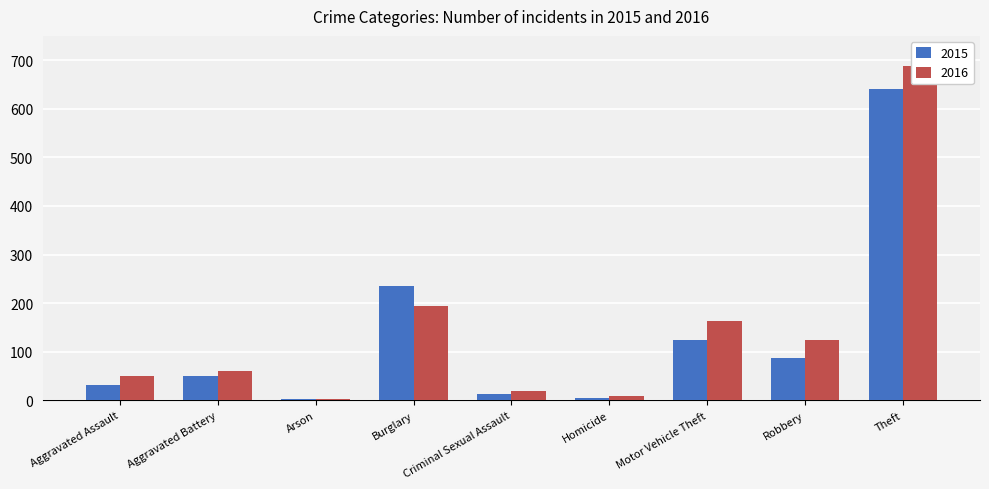

Which series has the largest total across all categories?

2016